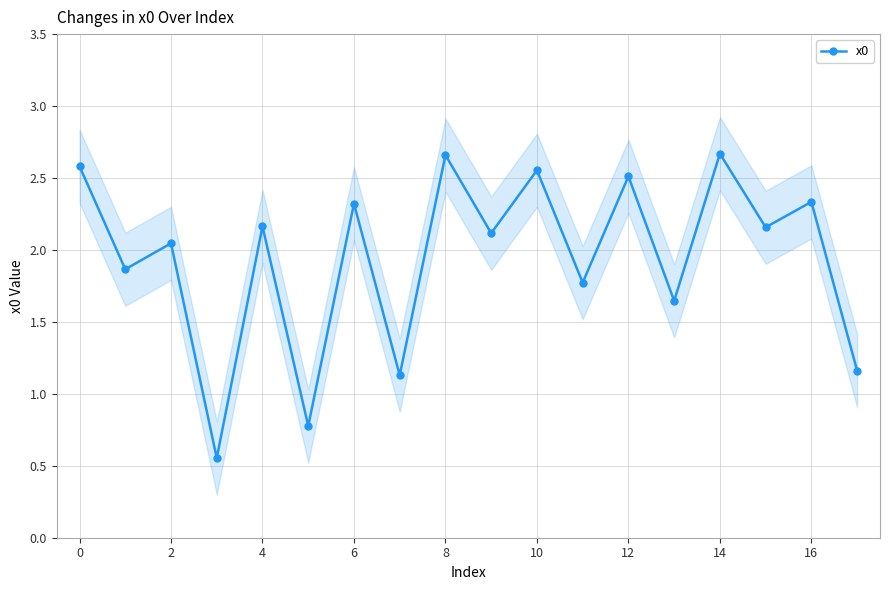

In x0, how many points are higher than both neighbors (excluding endpoints)?

8